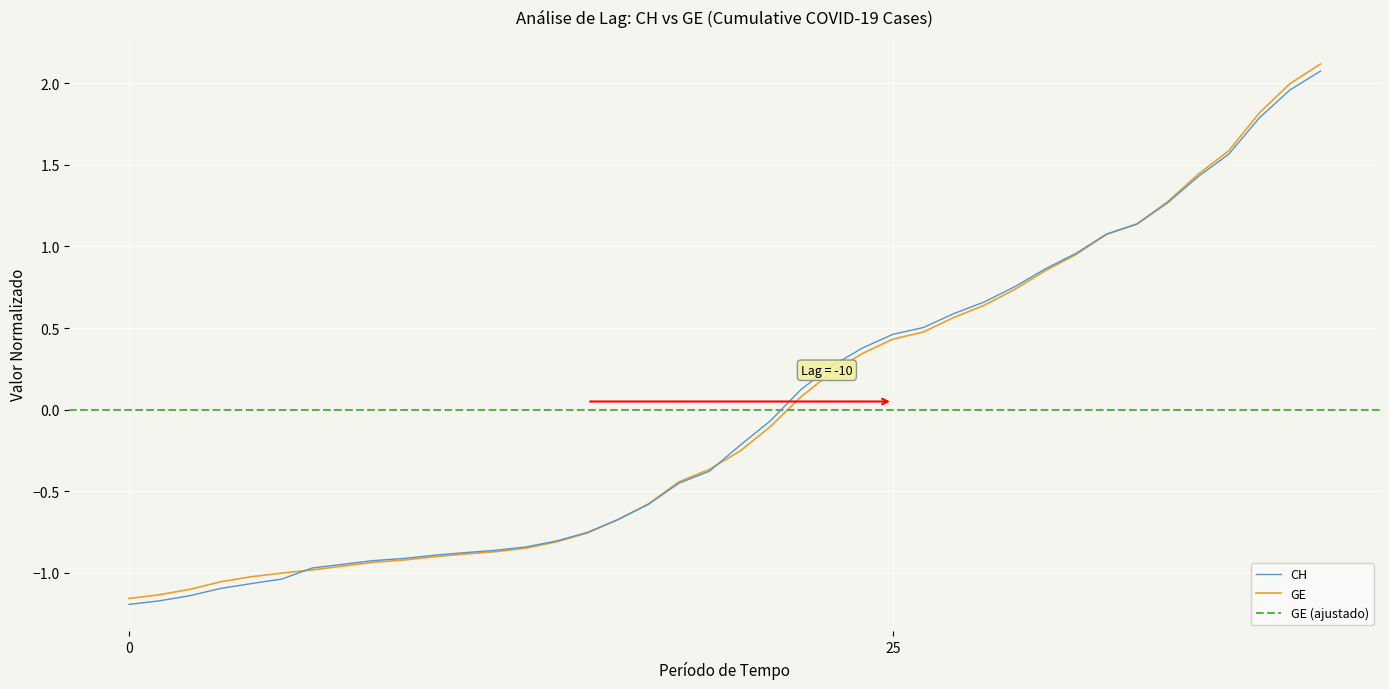

True or false: CH and GE intersect in this chart.

True